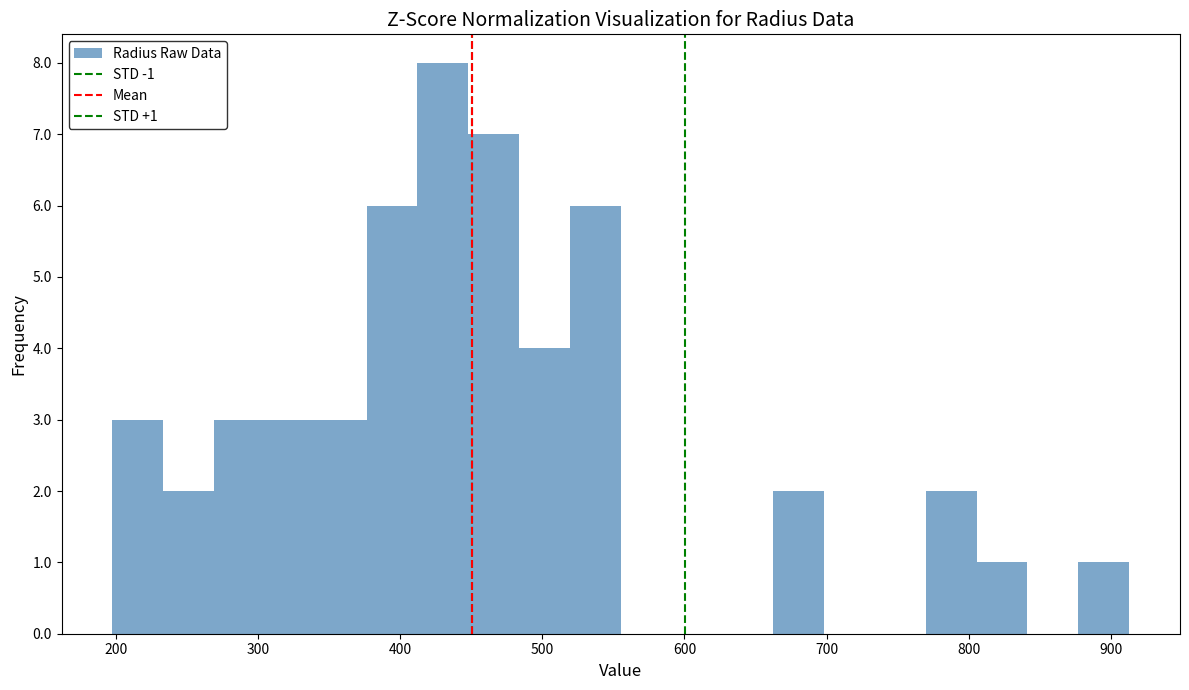

Around what value on the x-axis is the tallest bar? Give the approximate position of its centre, as read against the axis.

430